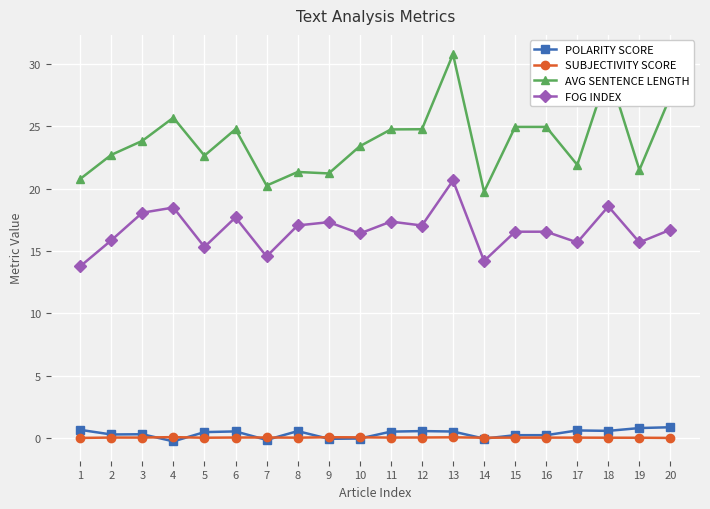

True or false: SUBJECTIVITY SCORE has a value of 0.0 at 16.

True